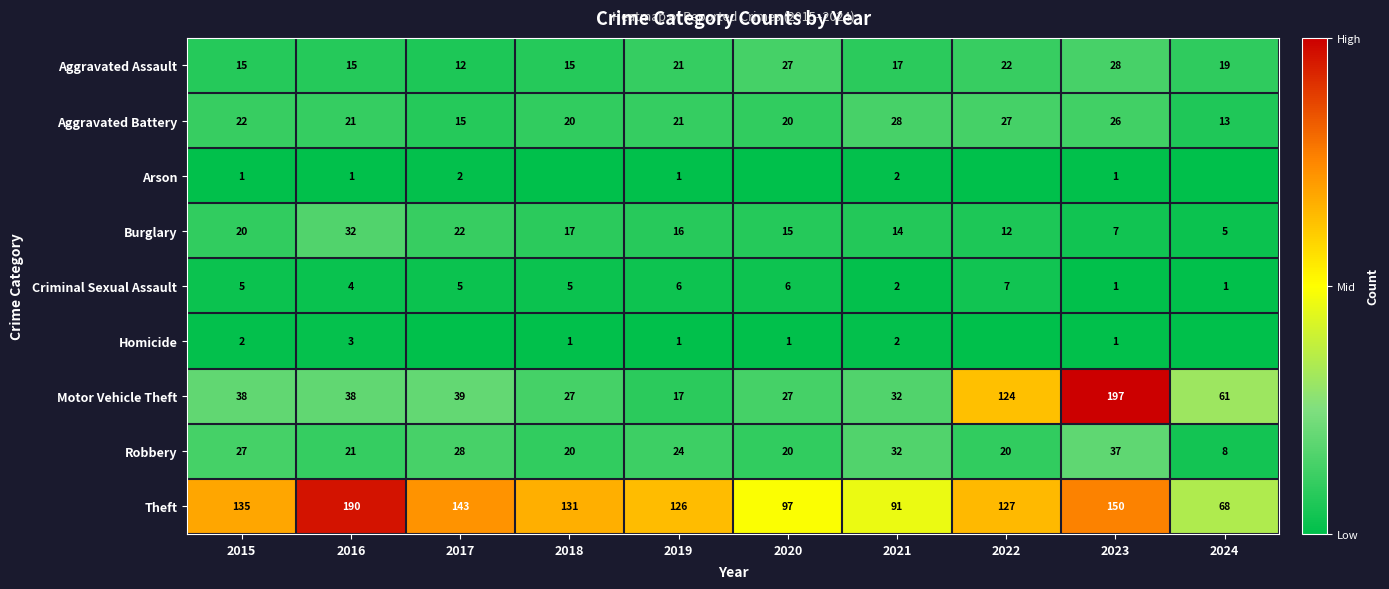

At how many categories does at least one series exceed 59?

10